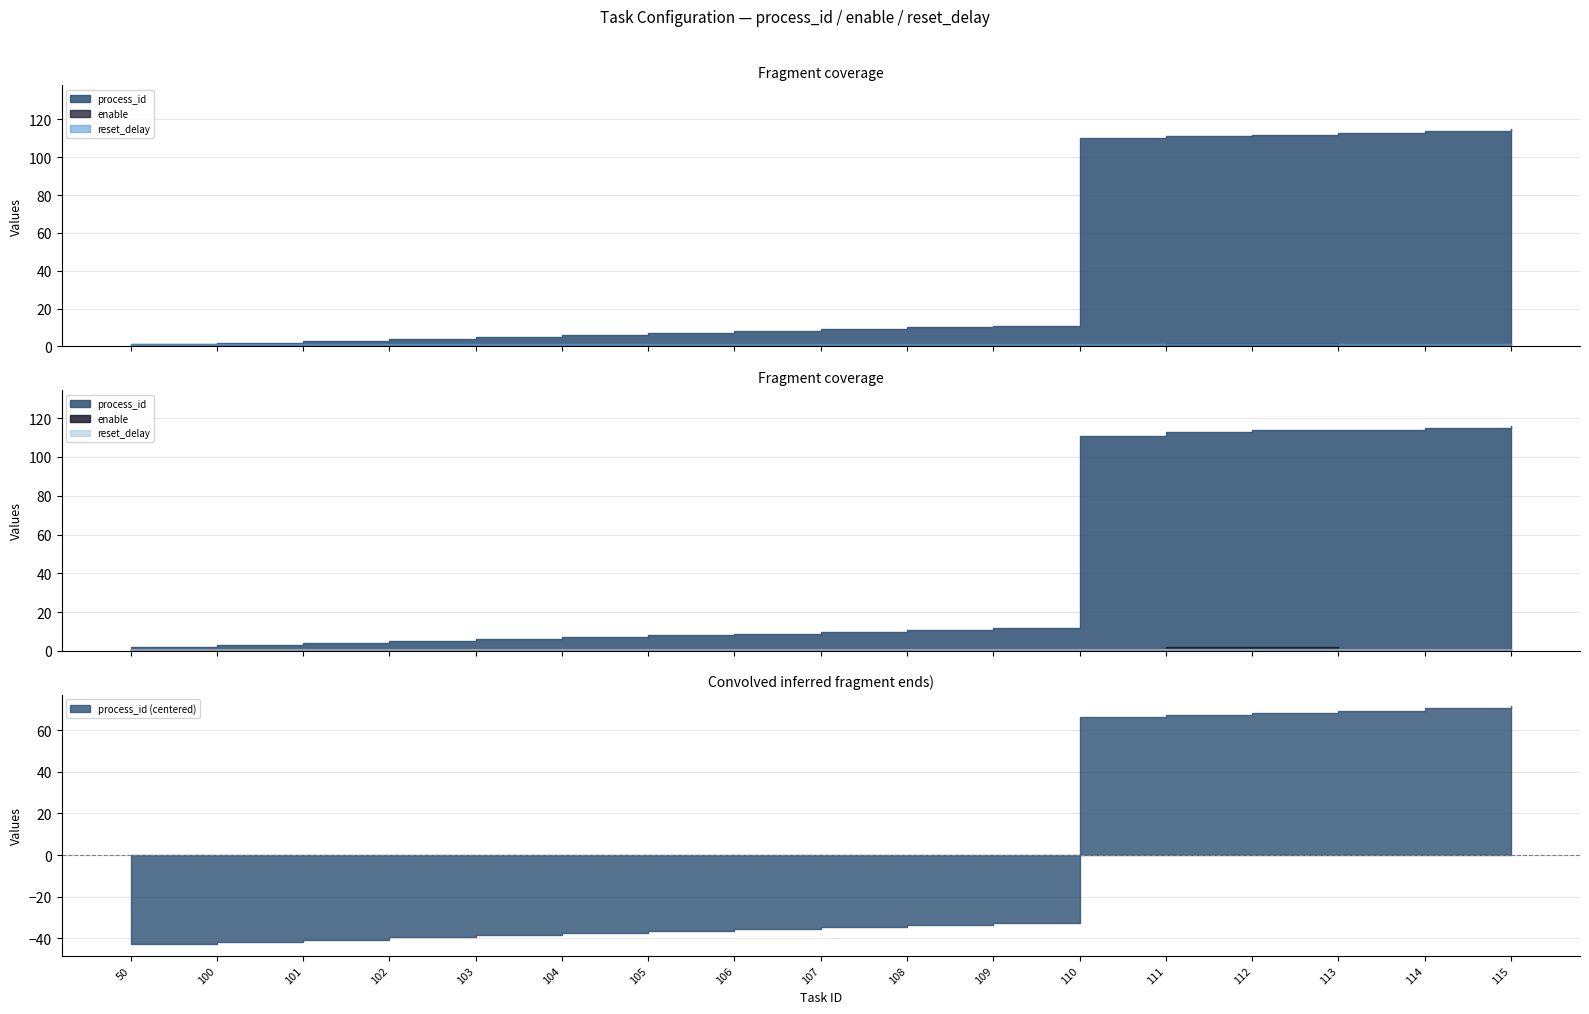

What is the total value across all series at 107?

10